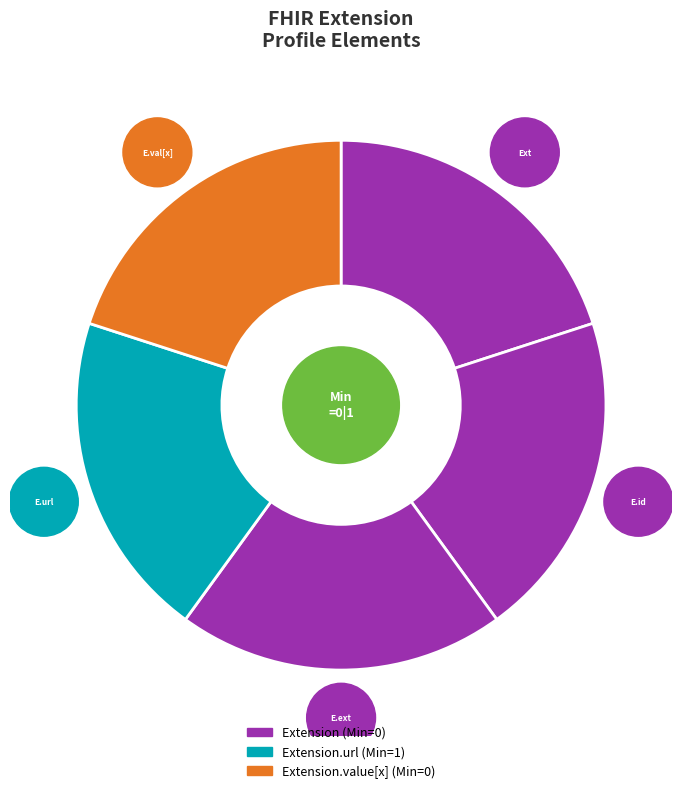

Which slice is the smallest?

Extension